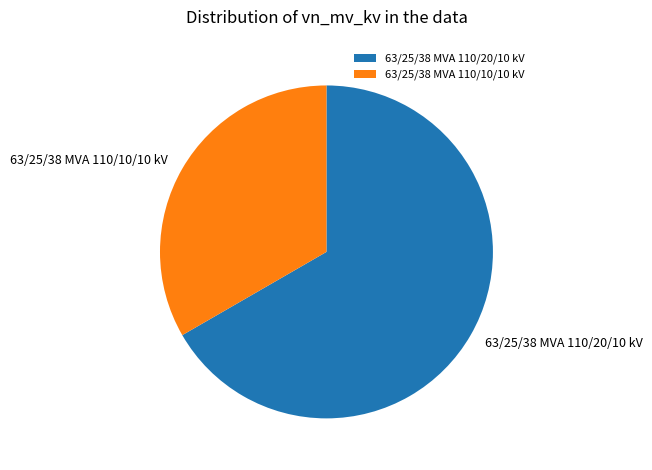

Rank the categories by value from lowest to highest.

63/25/38 MVA 110/10/10 kV, 63/25/38 MVA 110/20/10 kV